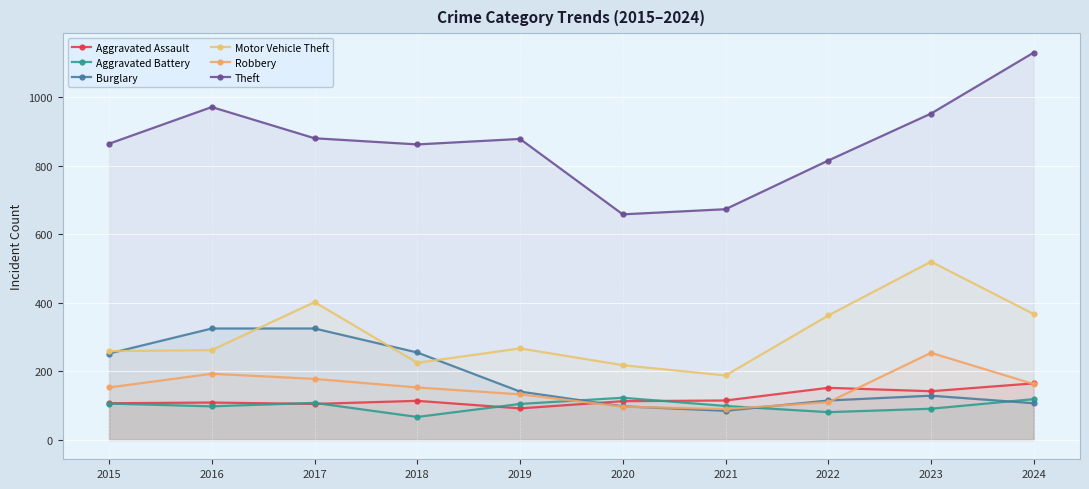

Is it true that Theft equals 880 at 2017?

True